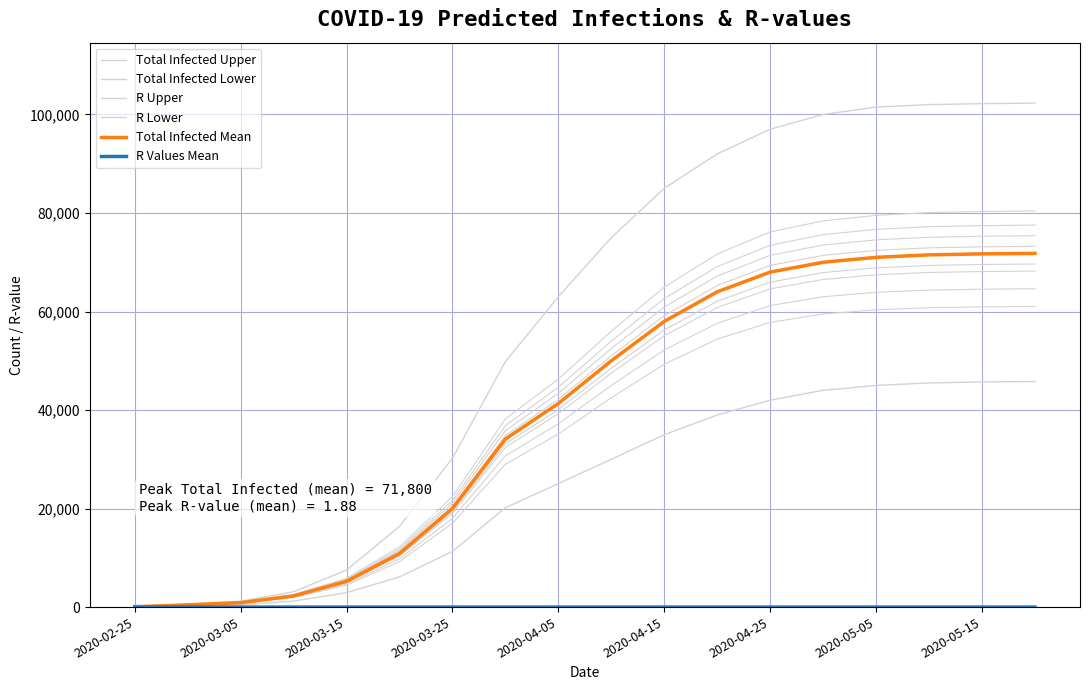

What is the smallest value displayed?

0.4